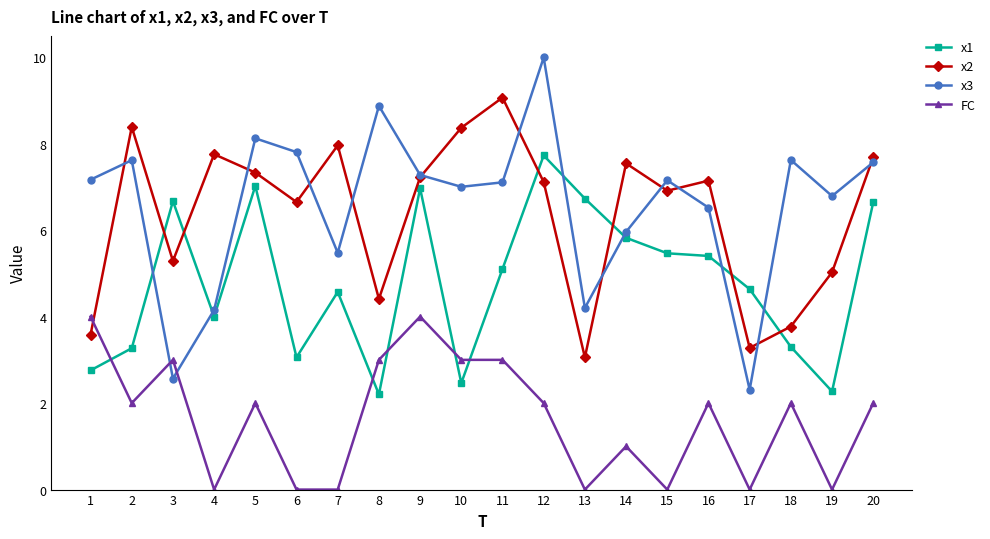

Which series has the largest total across all categories?

x3